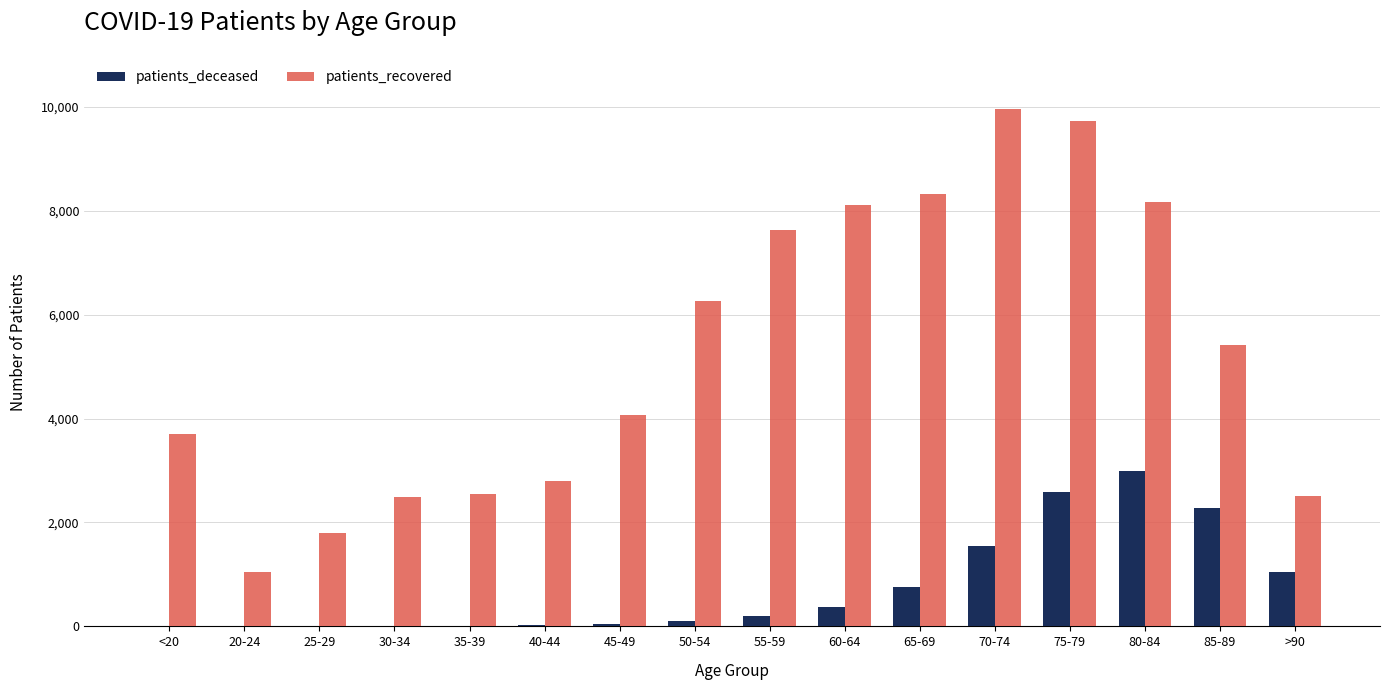

Between <20 and 75-79, which series saw the biggest shift?

patients_recovered